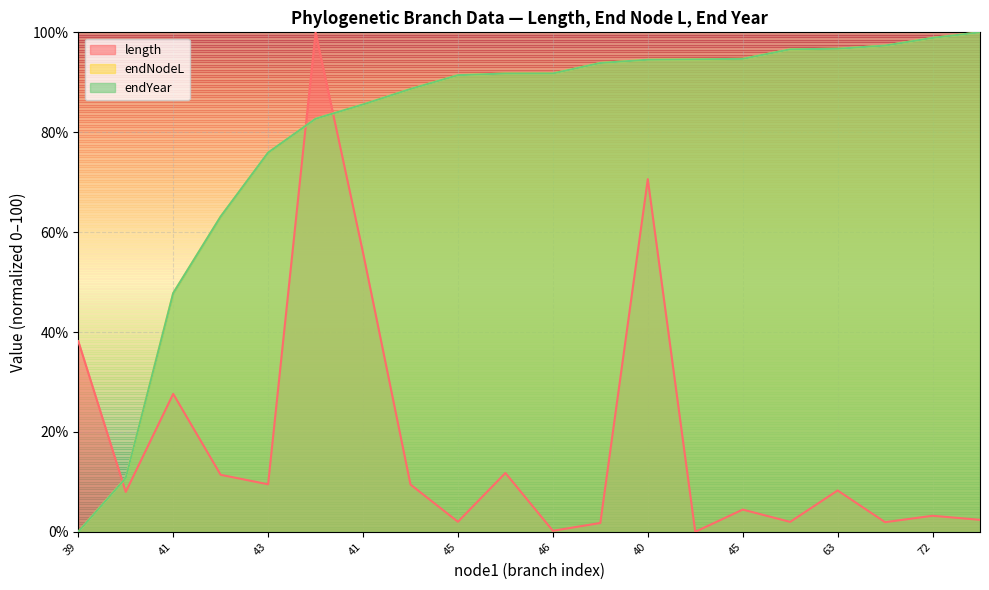

Between 45 and 45, which is larger?

45